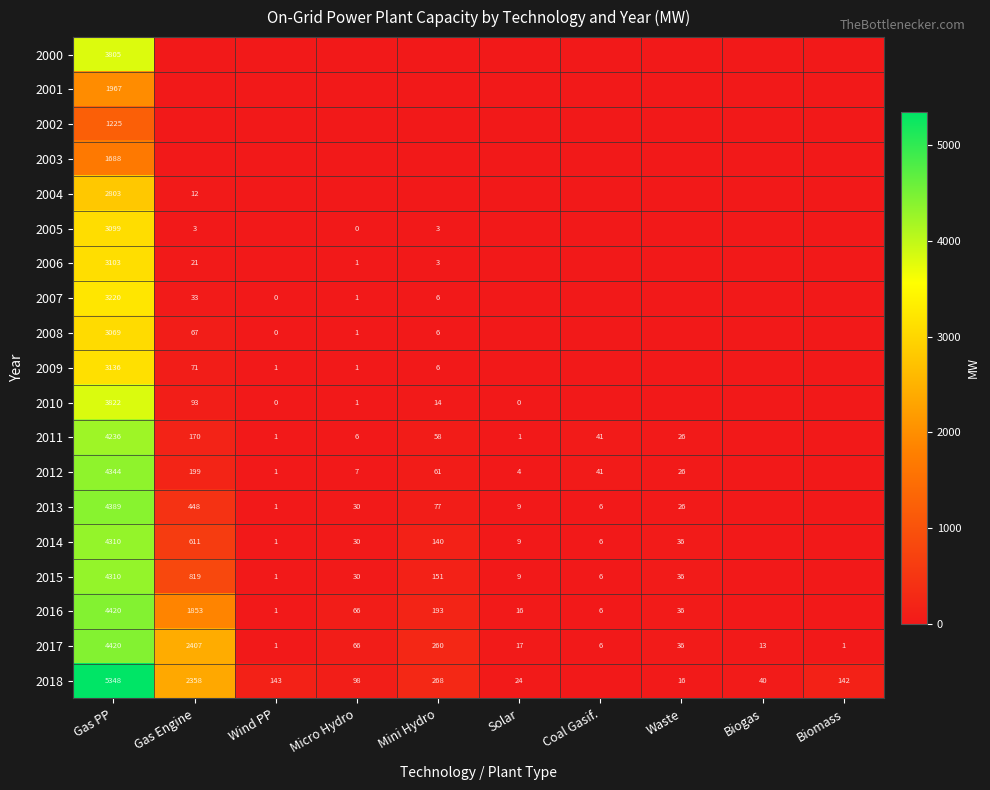

The value of 2015 at Coal Gasif. is 4.0. True or false?

False